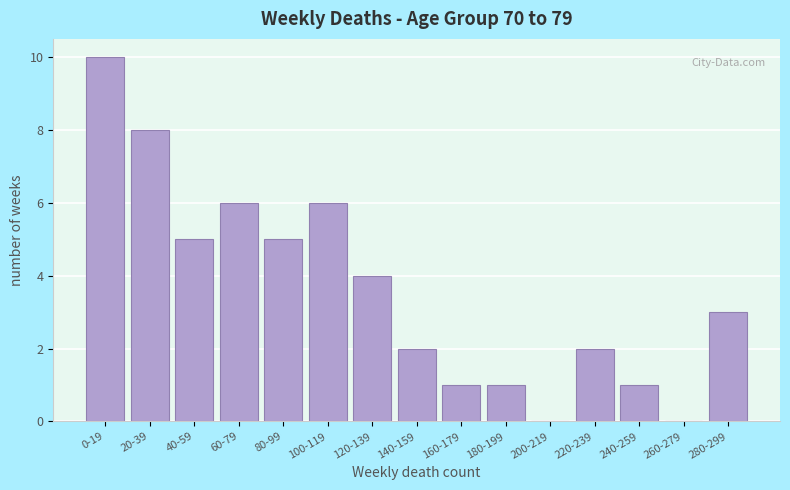

Reading left to right, list all the values displayed in this chart.

0-19=10	20-39=8	40-59=5	60-79=6	80-99=5	100-119=6	120-139=4	140-159=2	160-179=1	180-199=1	200-219=0	220-239=2	240-259=1	260-279=0	280-299=3